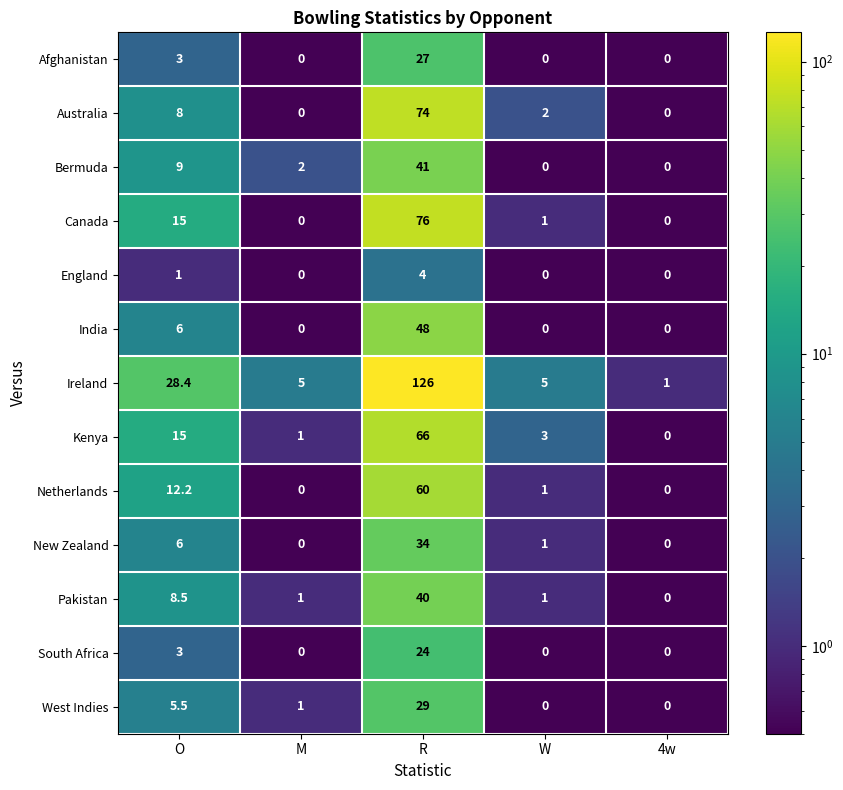

Which series has the largest range (max minus min)?

Ireland